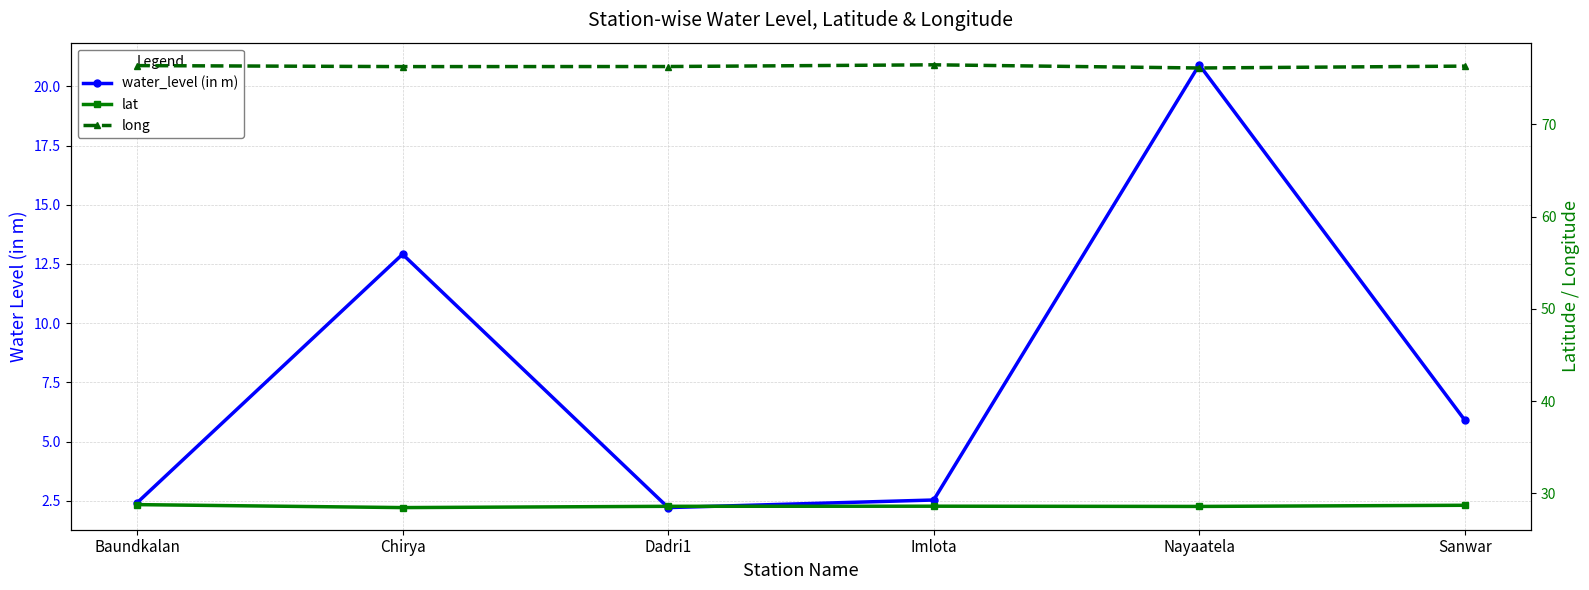

At Chirya, list the series in order from largest to smallest.

long, lat, water_level (in m)